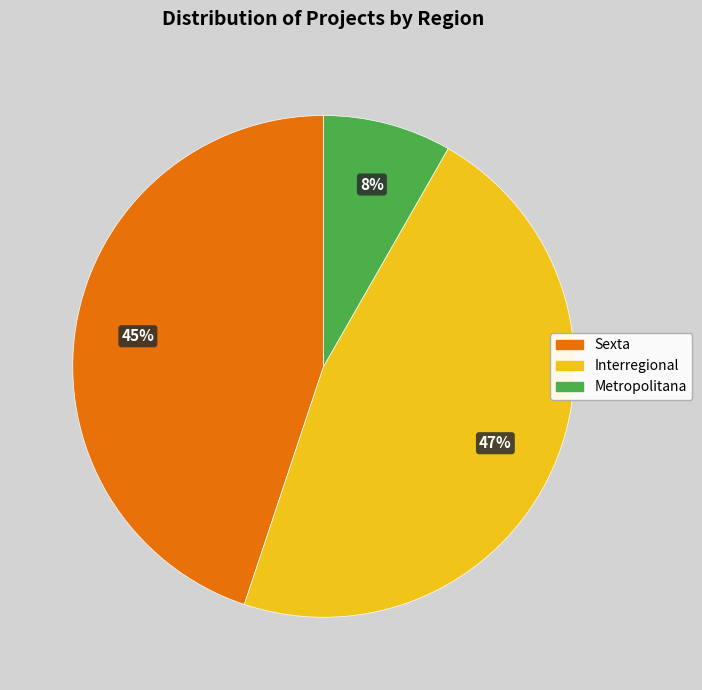

Combined, do Sexta and Metropolitana account for over 50%?

Yes